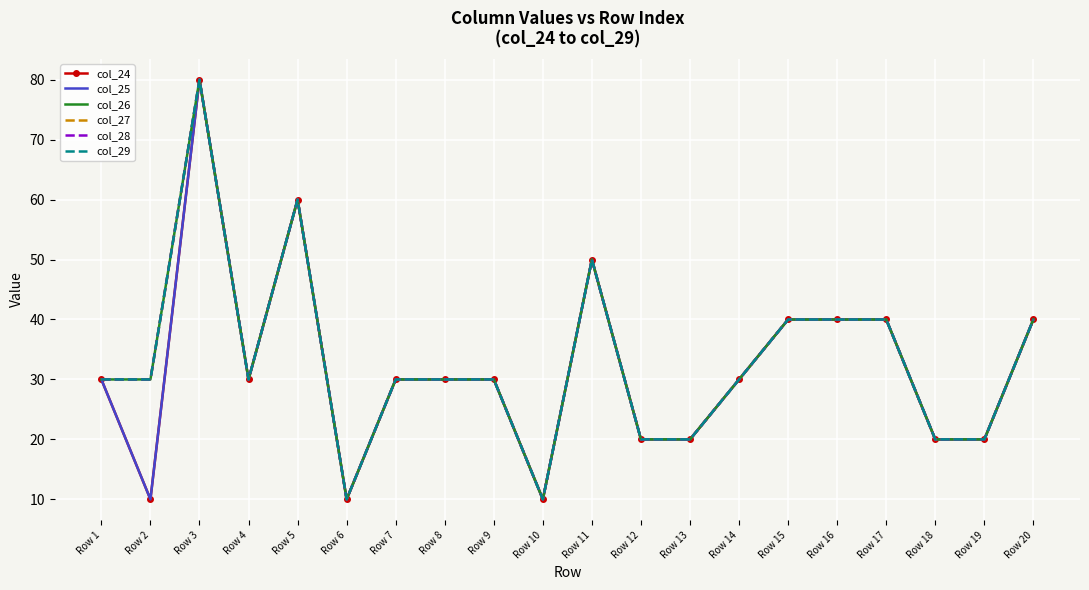

List the labels in order of col_24 value, smallest first.

Row 2, Row 6, Row 10, Row 12, Row 13, Row 18, Row 19, Row 1, Row 4, Row 7, Row 8, Row 9, Row 14, Row 15, Row 16, Row 17, Row 20, Row 11, Row 5, Row 3